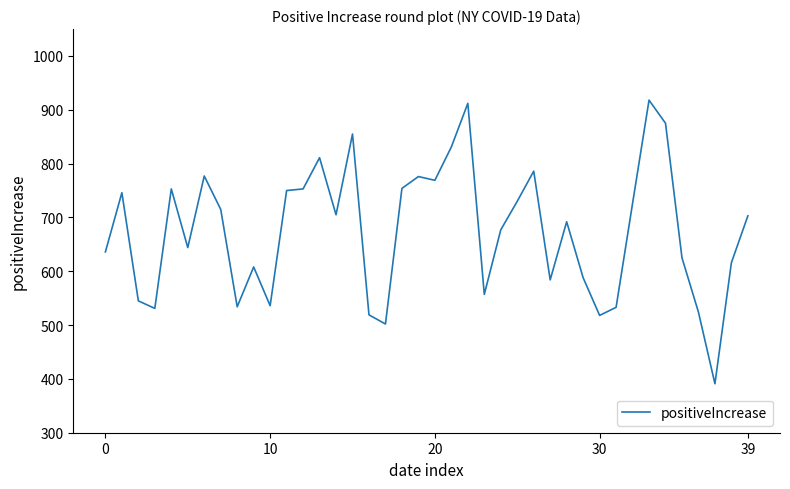

What is the greatest value displayed?

918